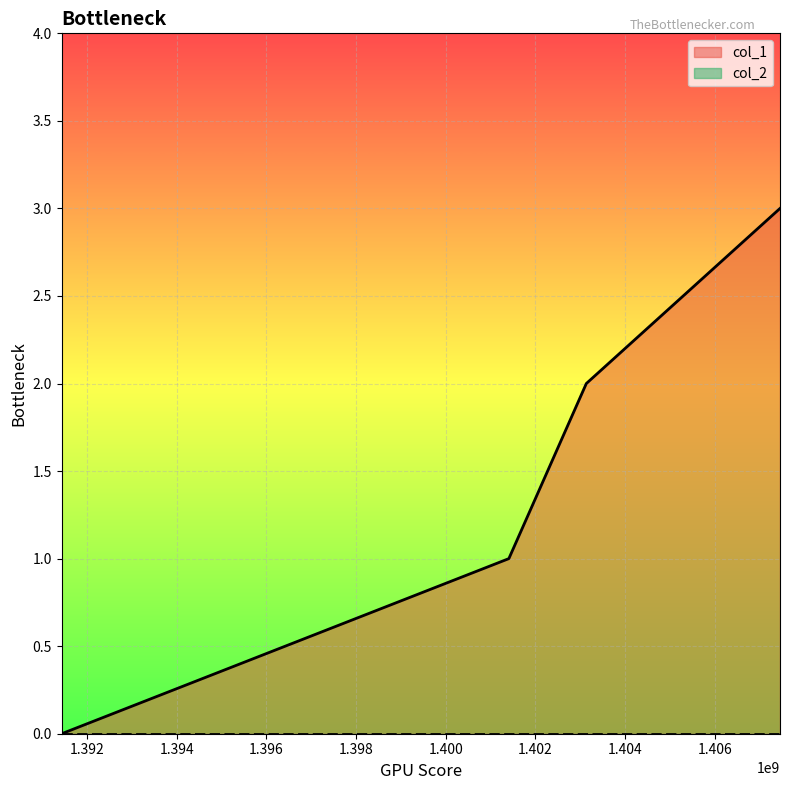

How many values are between 1 and 3?

3